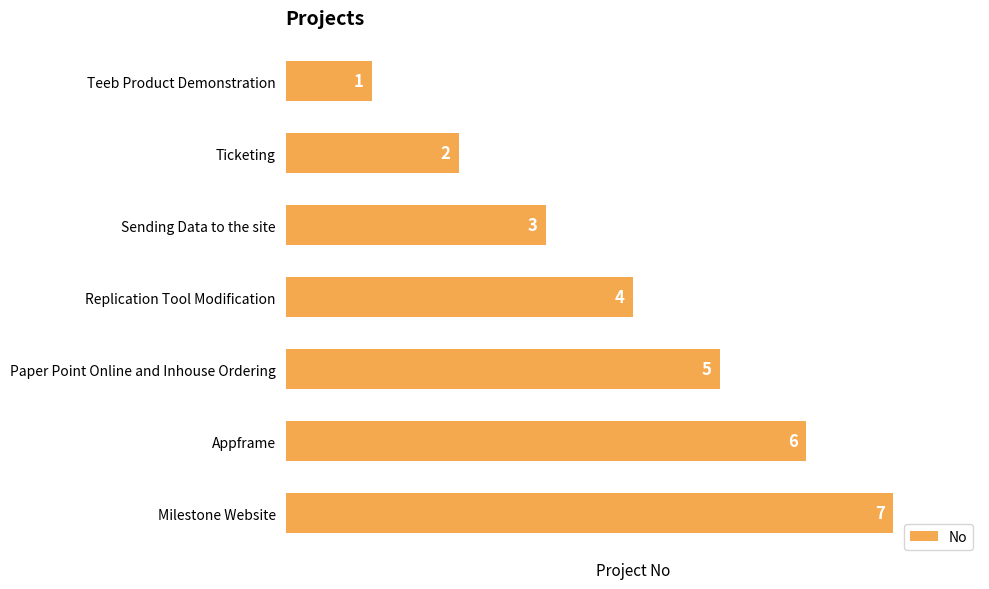

The value at Appframe is 6. True or false?

True